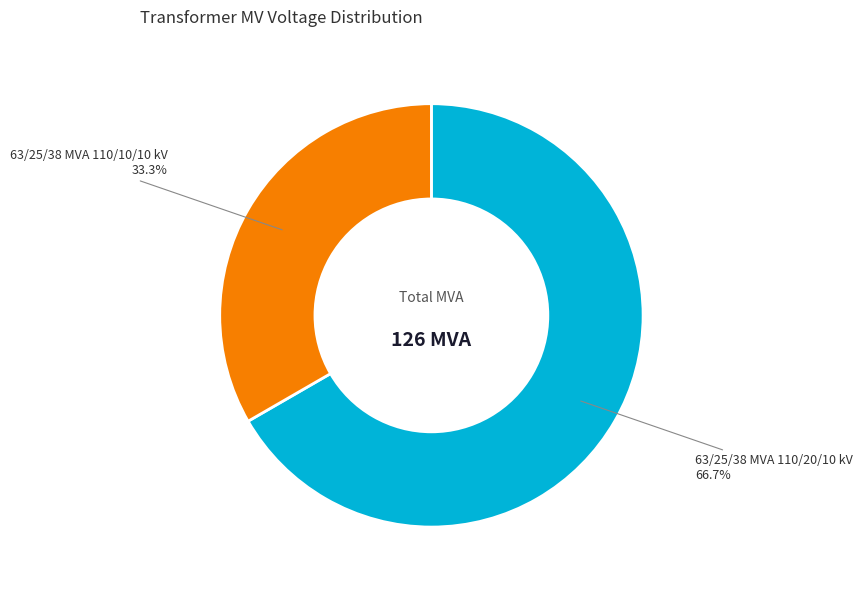

How many slices are in this pie chart?

2